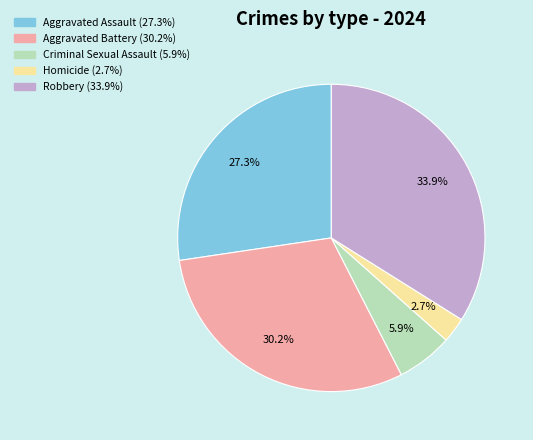

What percentage is NOT represented by Criminal Sexual Assault?

94.1%